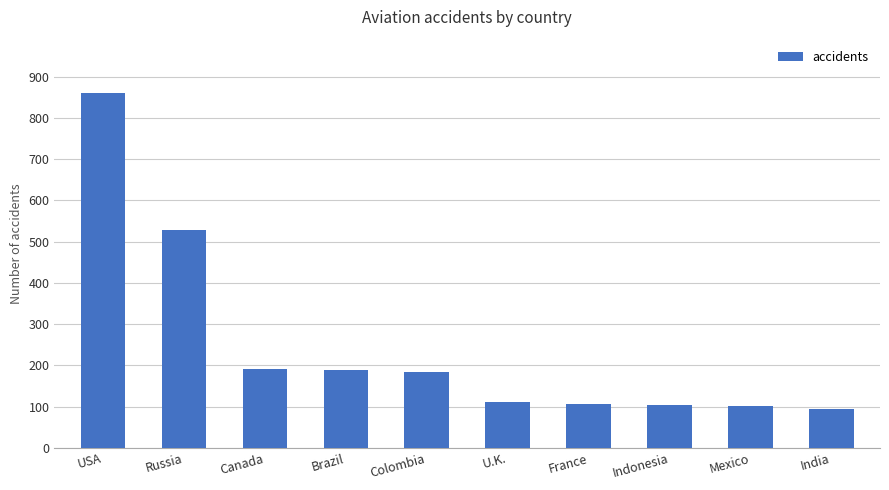

What is the label of the 8th bar from the left?

Indonesia